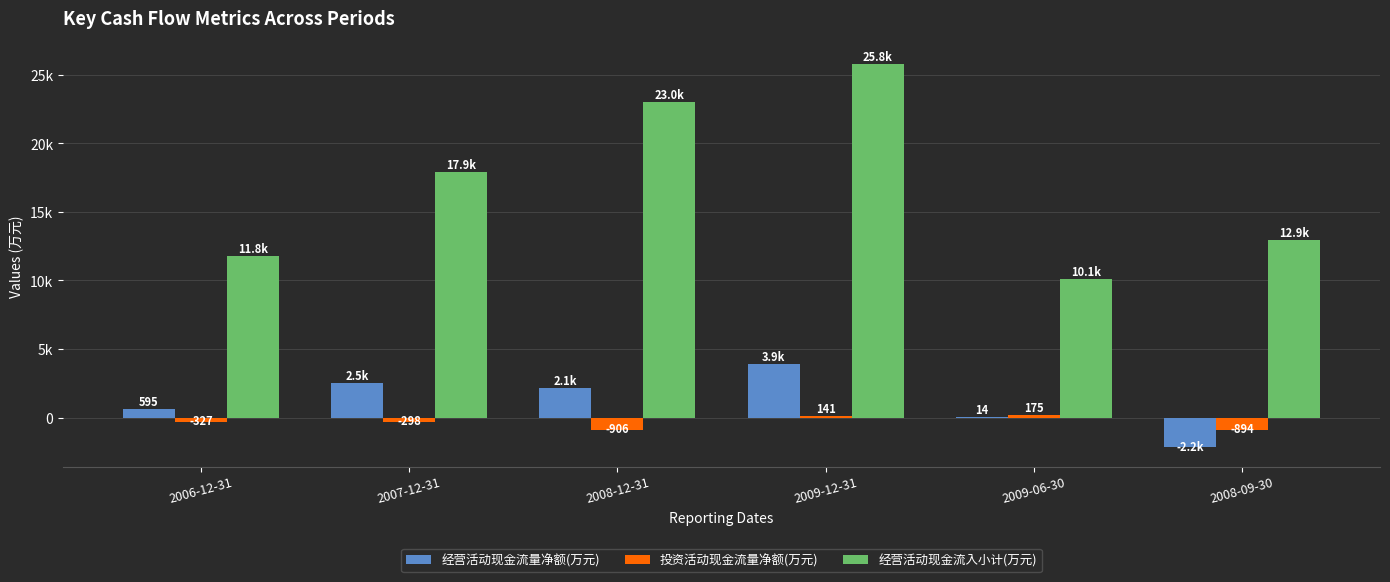

Is the value of 经营活动现金流入小计(万元) at 2008-09-30 greater than the value of 经营活动现金流量净额(万元) at 2006-12-31?

Yes